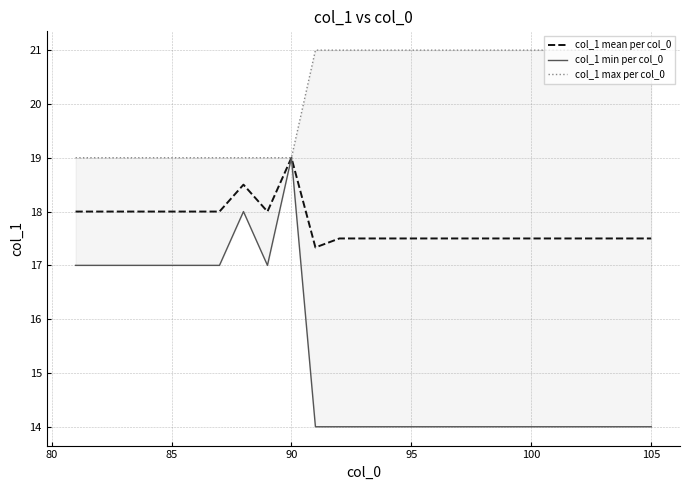

Which series has the widest spread of values?

col_1 min per col_0